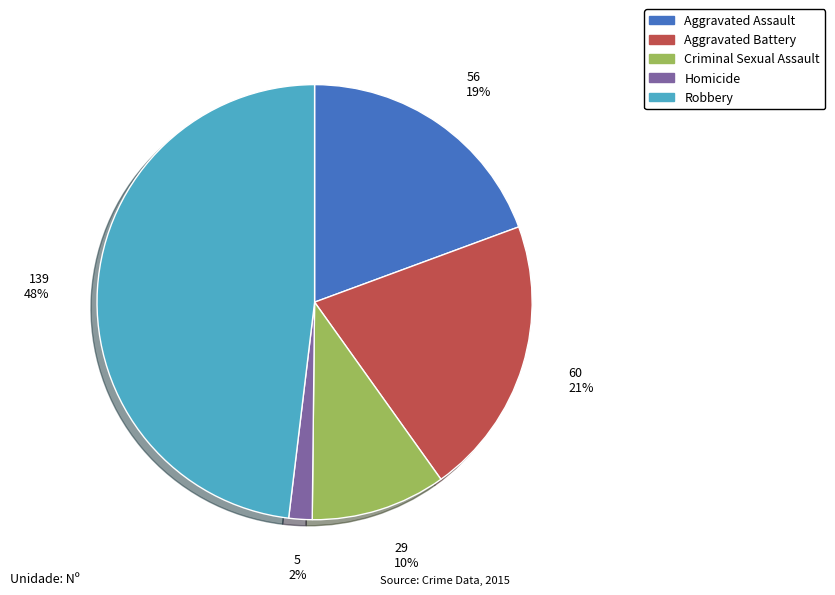

Count the number of slices in the pie.

5